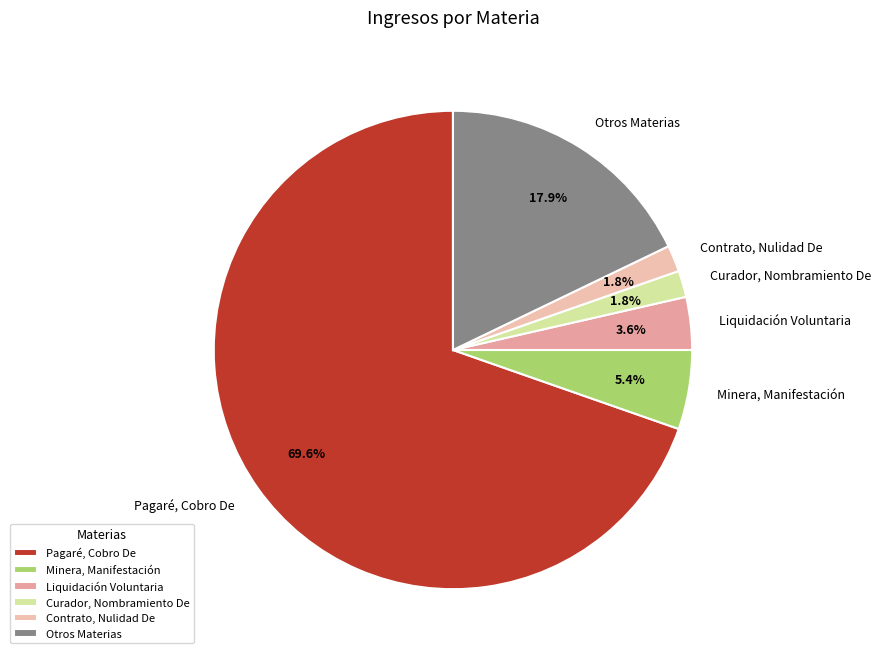

Do Pagaré, Cobro De and Otros Materias together represent more than half of the pie?

Yes